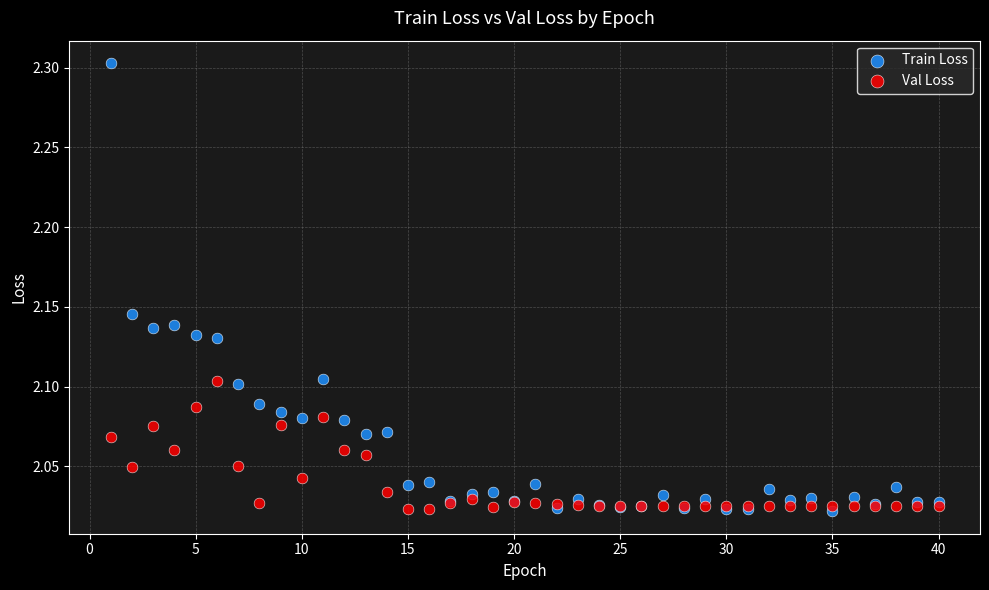

Which series has the widest spread of Y values?

Train Loss